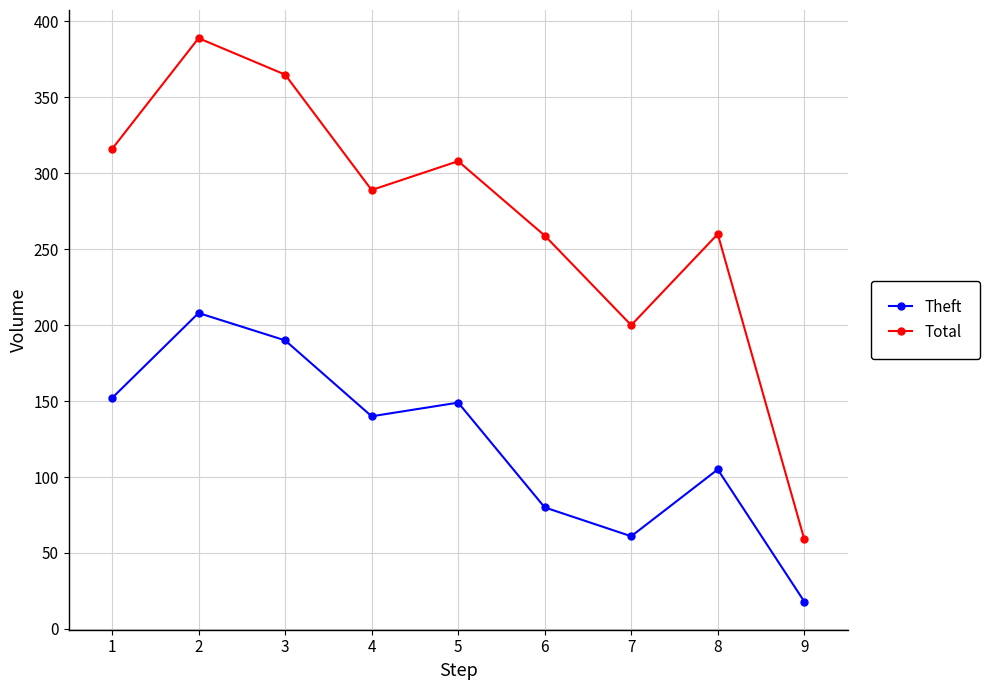

Is the value of Total at 8 greater than the value of Theft at 1?

Yes